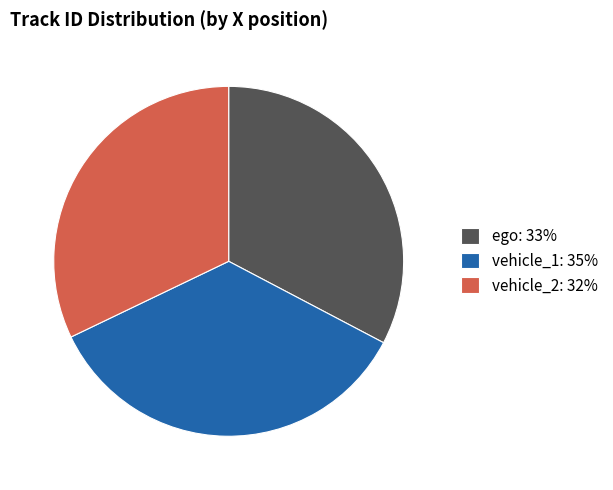

Is the sum of ego: 33% and vehicle_1: 35% greater than half?

Yes